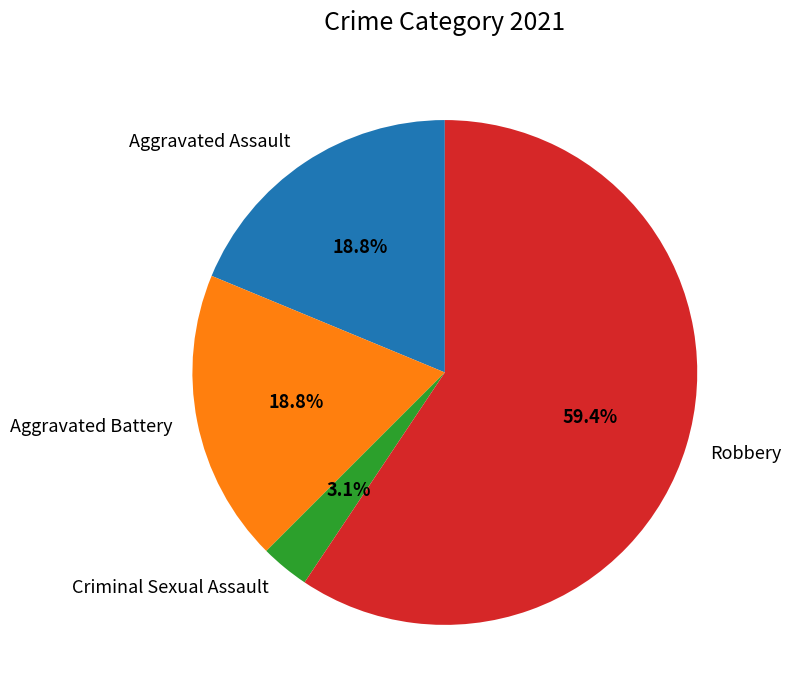

What is the majority slice?

Robbery